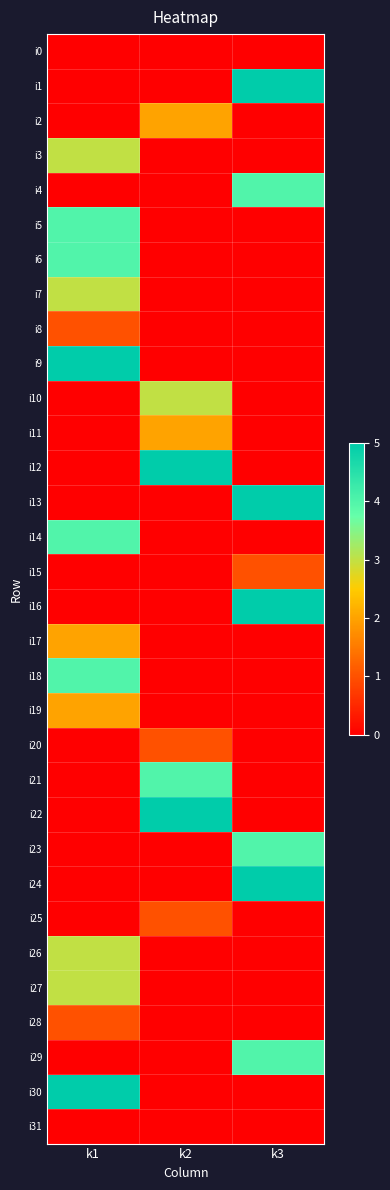

Which series has the largest total across all categories?

i1